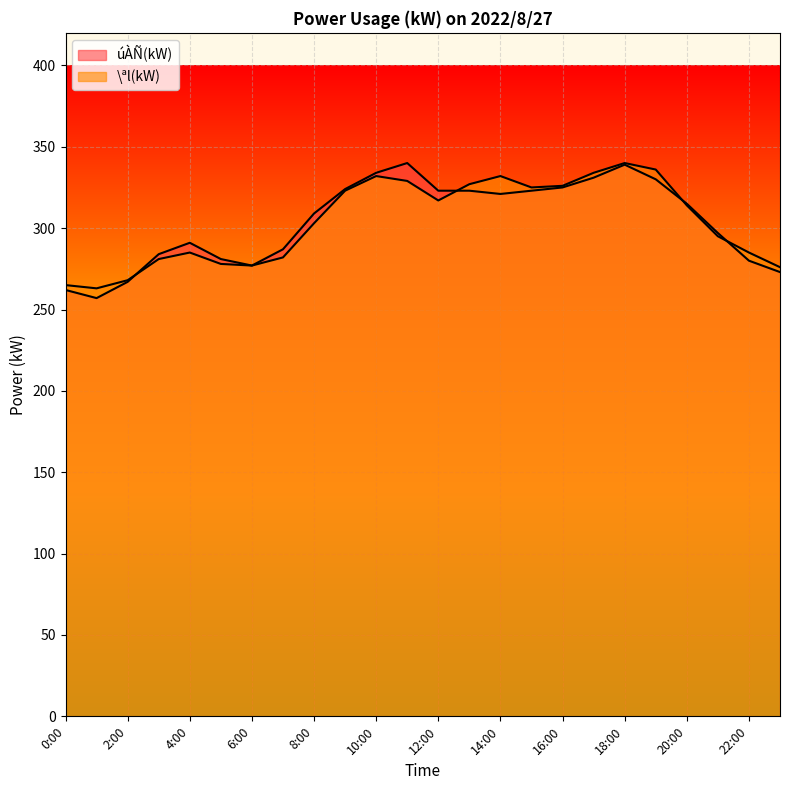

How many values in the \ªl(kW) series are below 314?

12